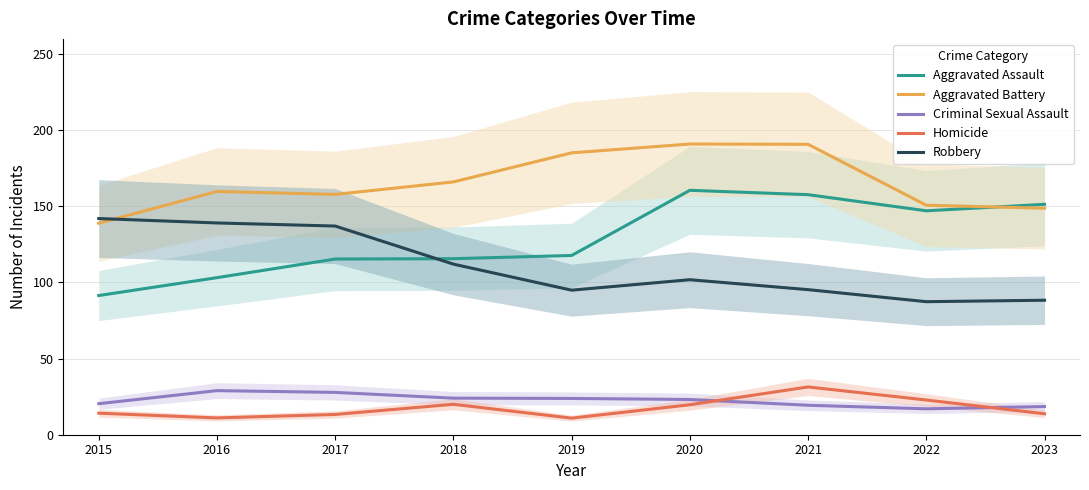

What is the total value across all series at 2019?

432.6